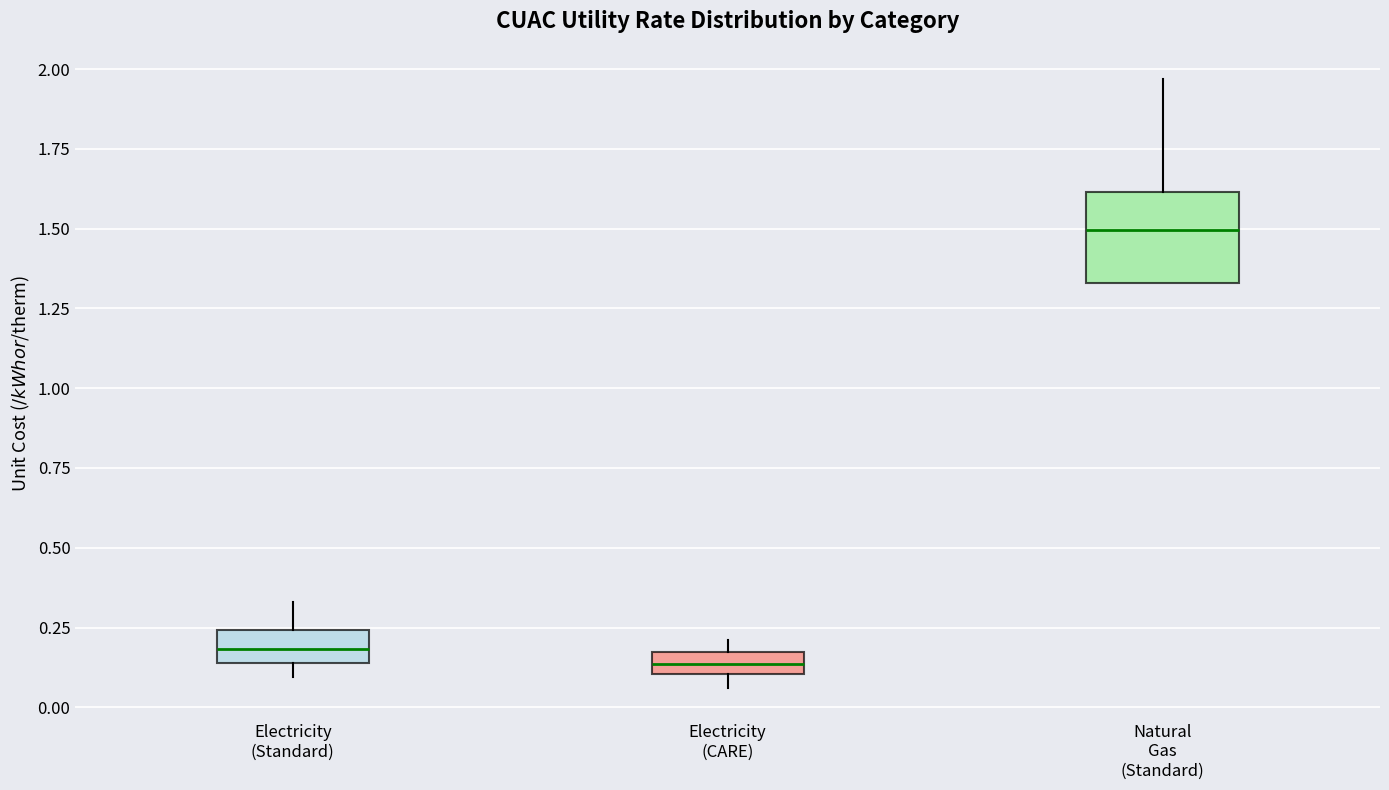

Where is the lower edge of the box for Electricity (CARE) on the y-axis? The values are not printed on the chart, so give them approximately, as read against the axis.

0.10